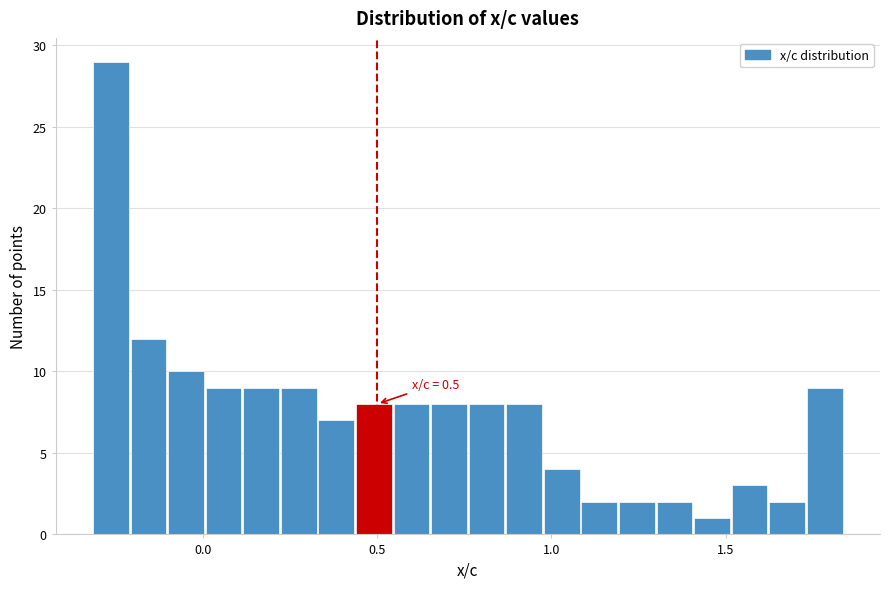

Around what value on the x-axis is the tallest bar? Give the approximate position of its centre, as read against the axis.

-0.25